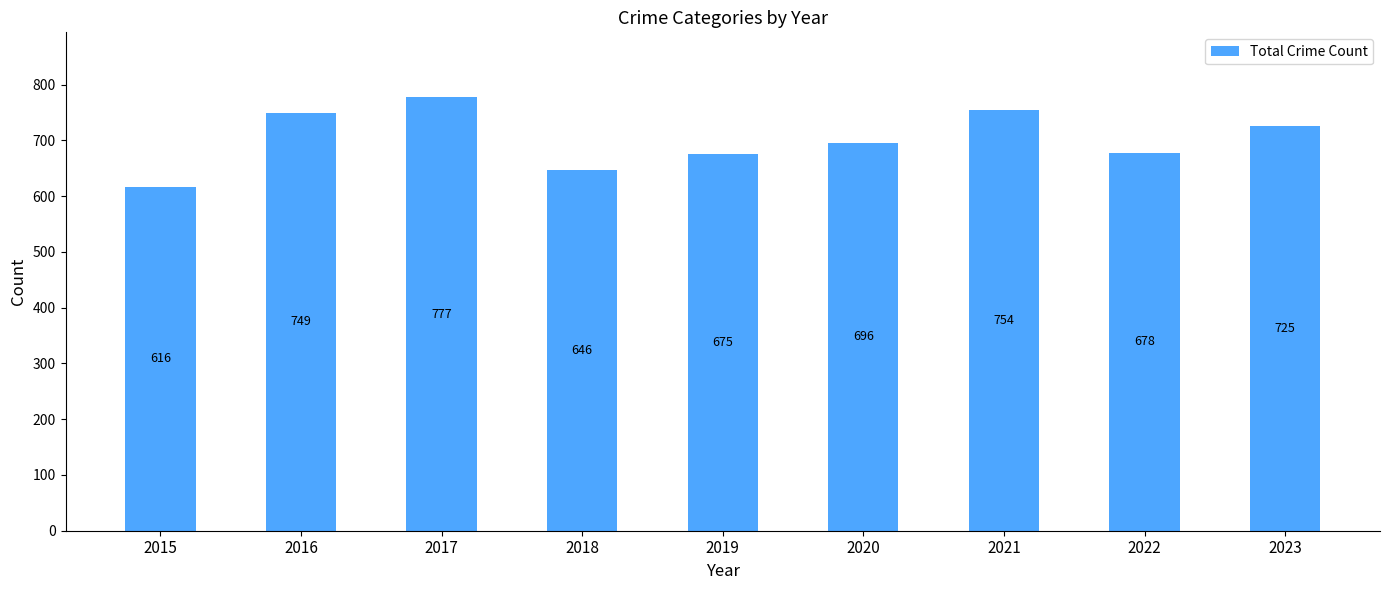

Reading left to right, transcribe all the data shown in this chart.

2015=616	2016=749	2017=777	2018=646	2019=675	2020=696	2021=754	2022=678	2023=725